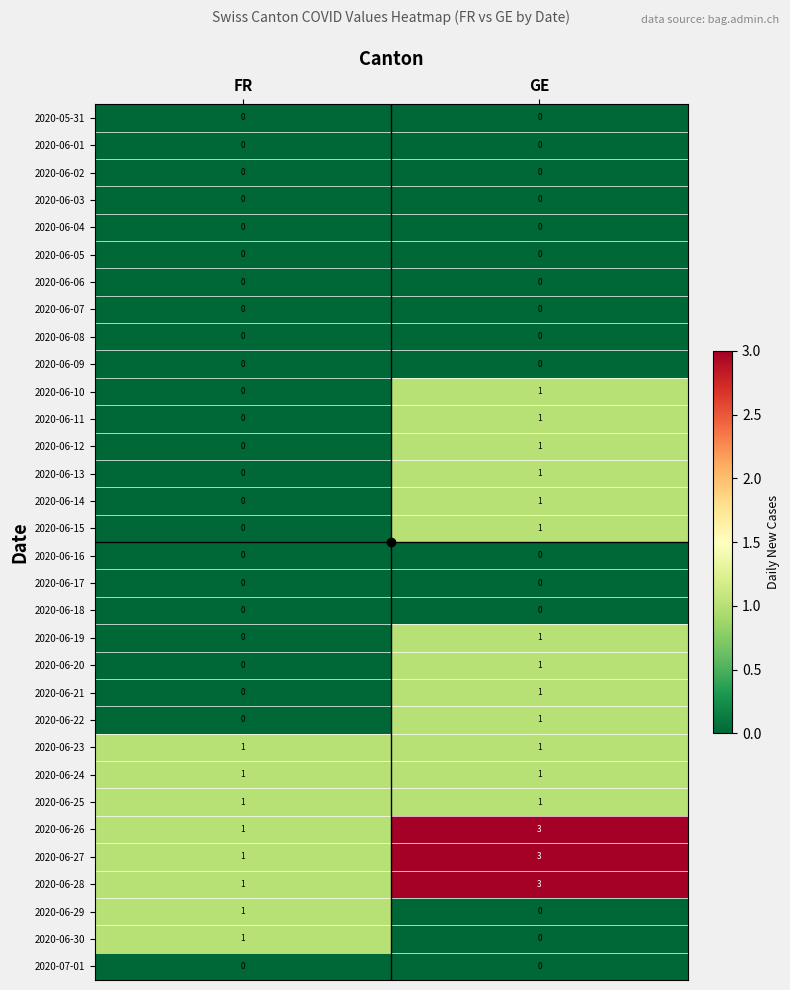

What is the difference between the highest and lowest values at GE?

3